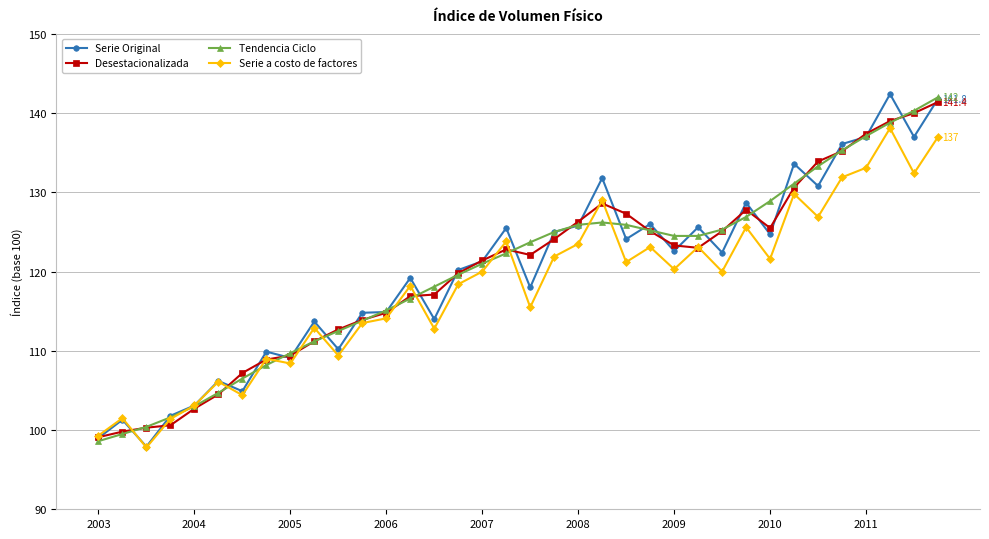

What is the value of the Tendencia Ciclo point at the 3rd from the left?

100.4